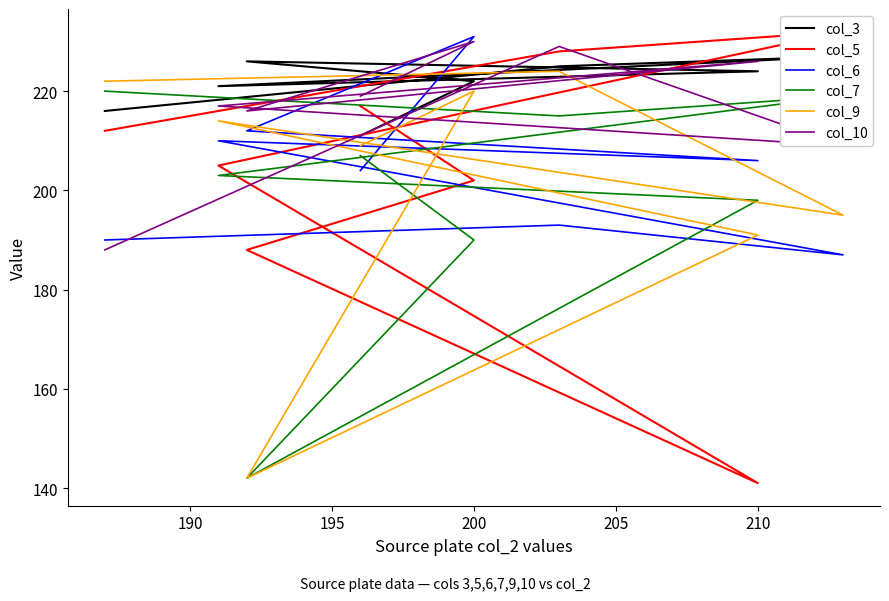

What are all the series names shown in the legend?

col_3, col_5, col_6, col_7, col_9, col_10